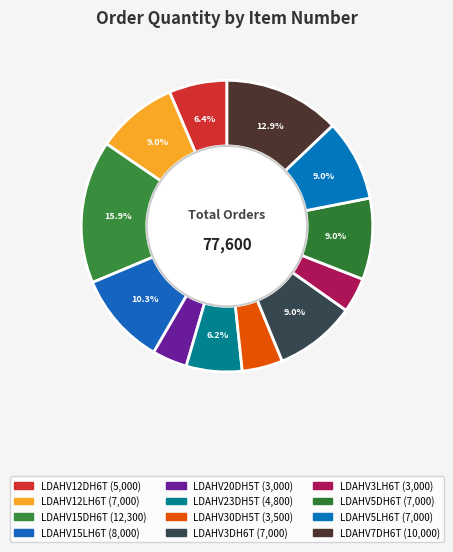

Is there any slice that represents more than half of the pie?

No